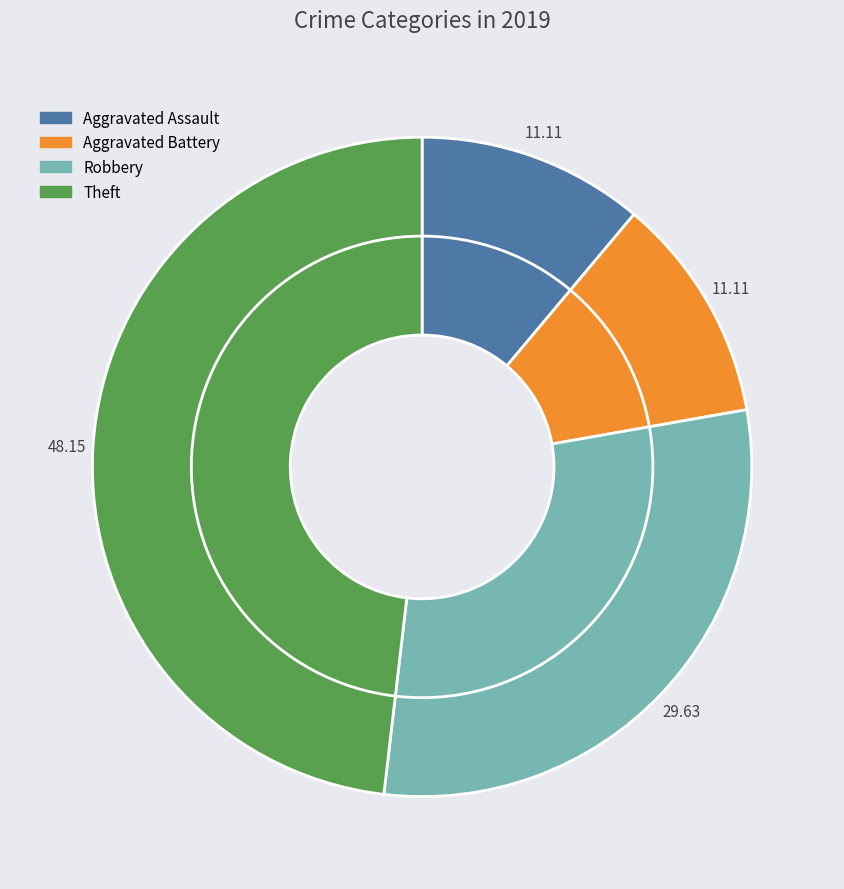

To the nearest percent, what percentage of the pie is Aggravated Battery?

11%